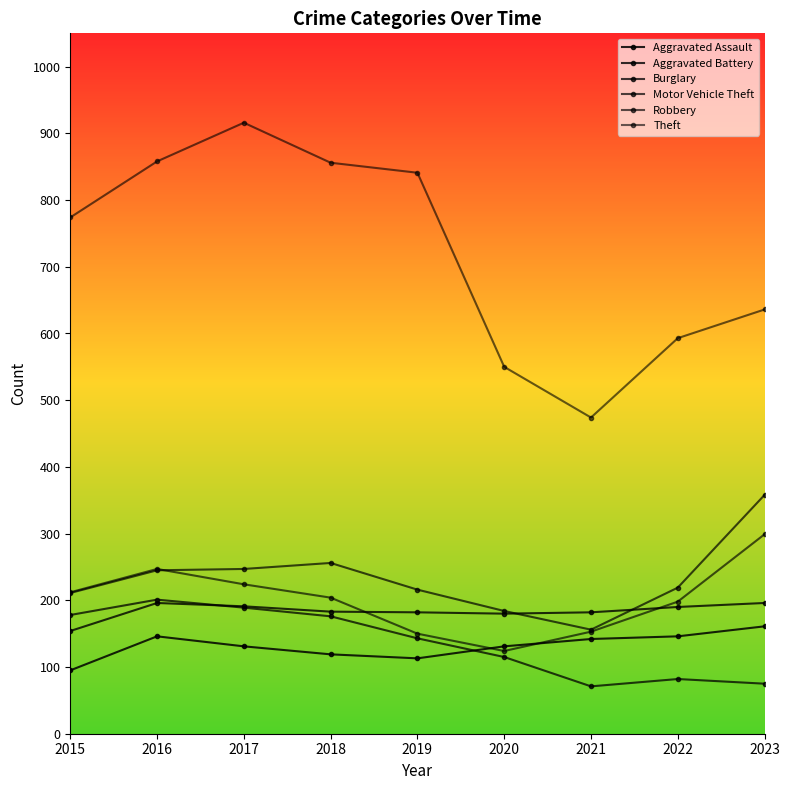

What is the difference between the maximum and minimum values in the Motor Vehicle Theft series?

202